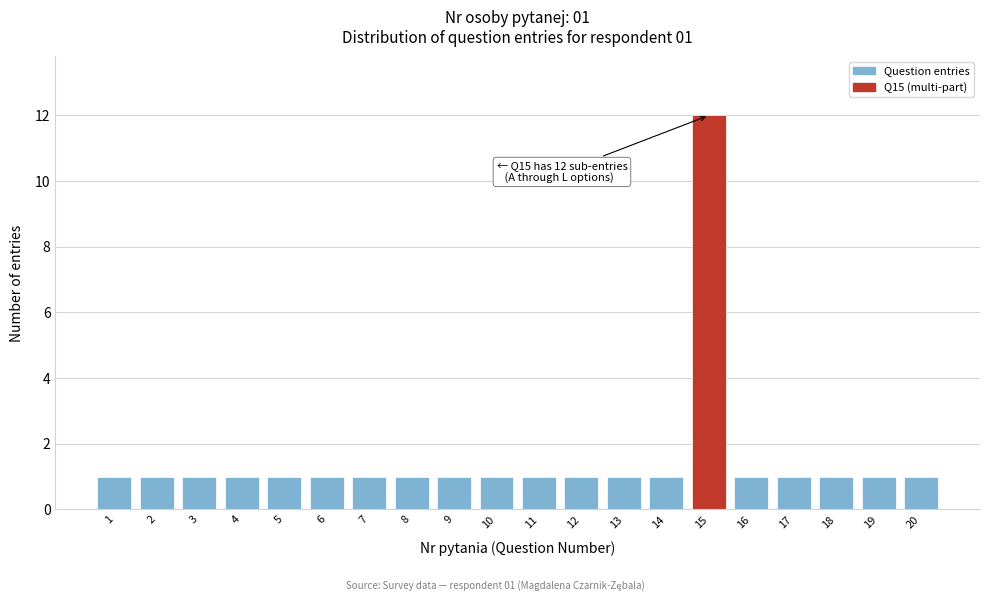

Reading left to right, extract all data points from this chart.

1	1	1	1	1	1	1	1	1	1	1	1	1	1	12	1	1	1	1	1